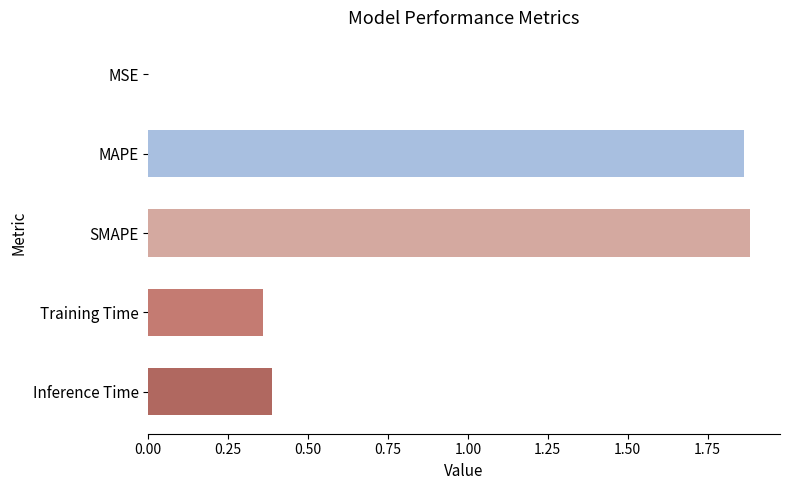

What is the sum of all values?

4.5